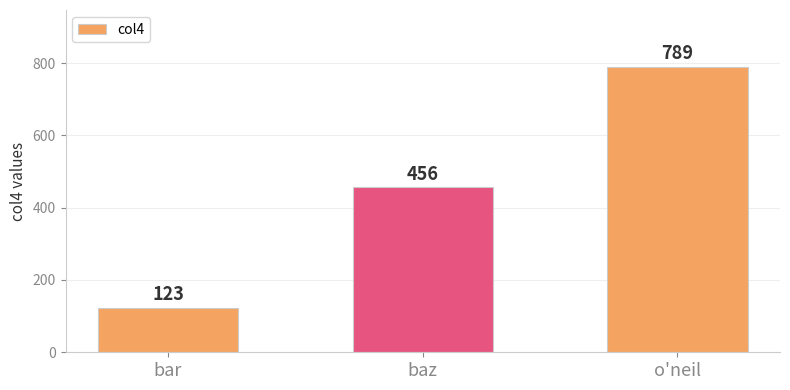

Reading left to right, transcribe all the data shown in this chart.

bar=123	baz=456	o'neil=789